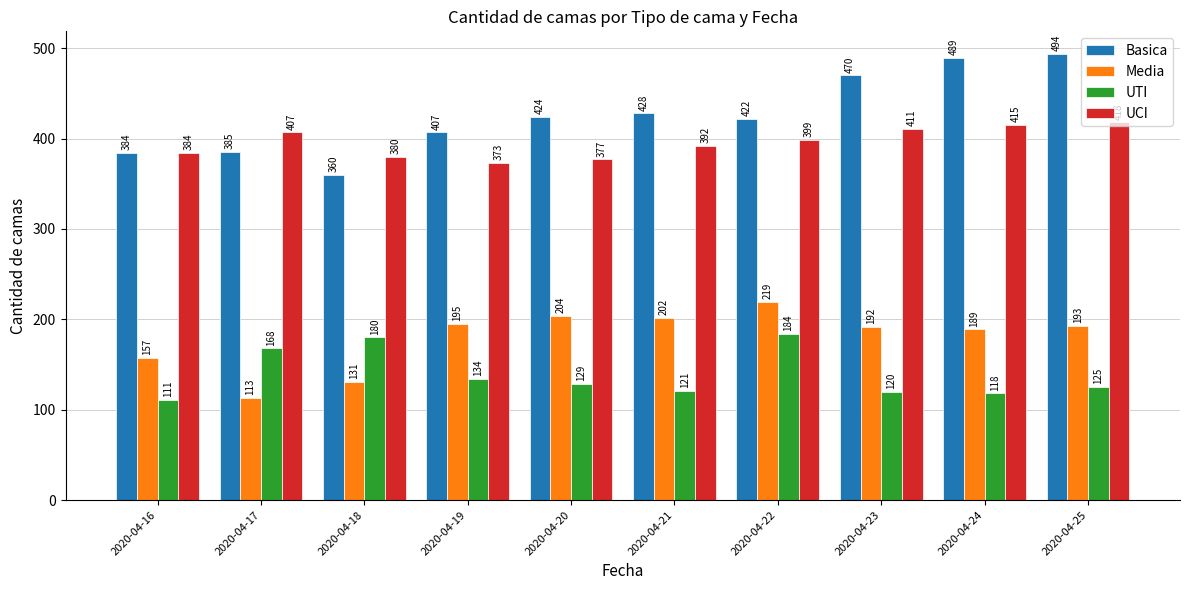

How many groups of bars are there?

10